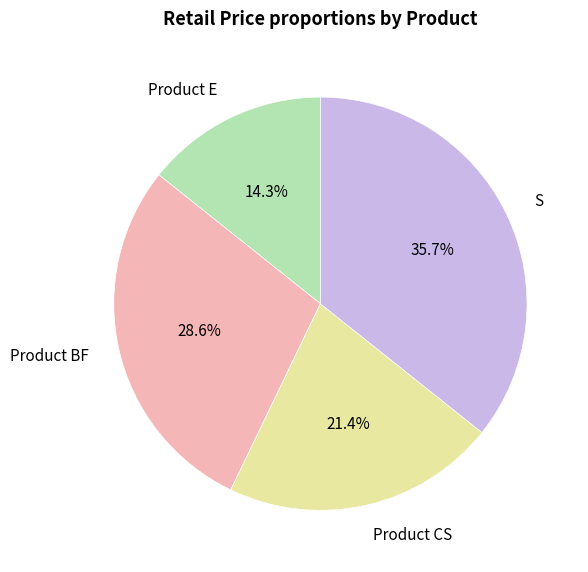

What portion of the pie excludes Product E?

85.7%